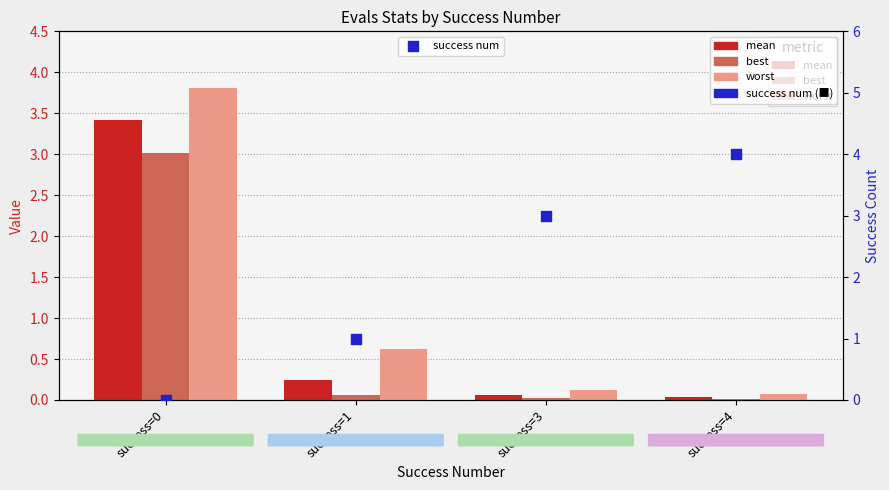

At which category is the sum across all series the highest?

success=0